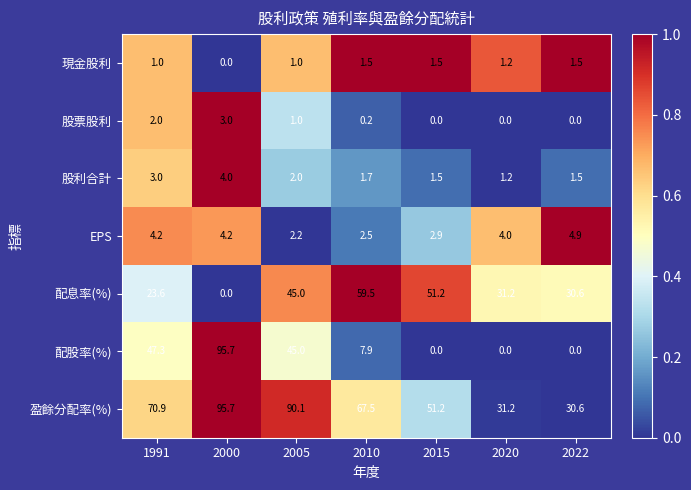

True or false: 現金股利 has a value of 0.6 at 2020.

False